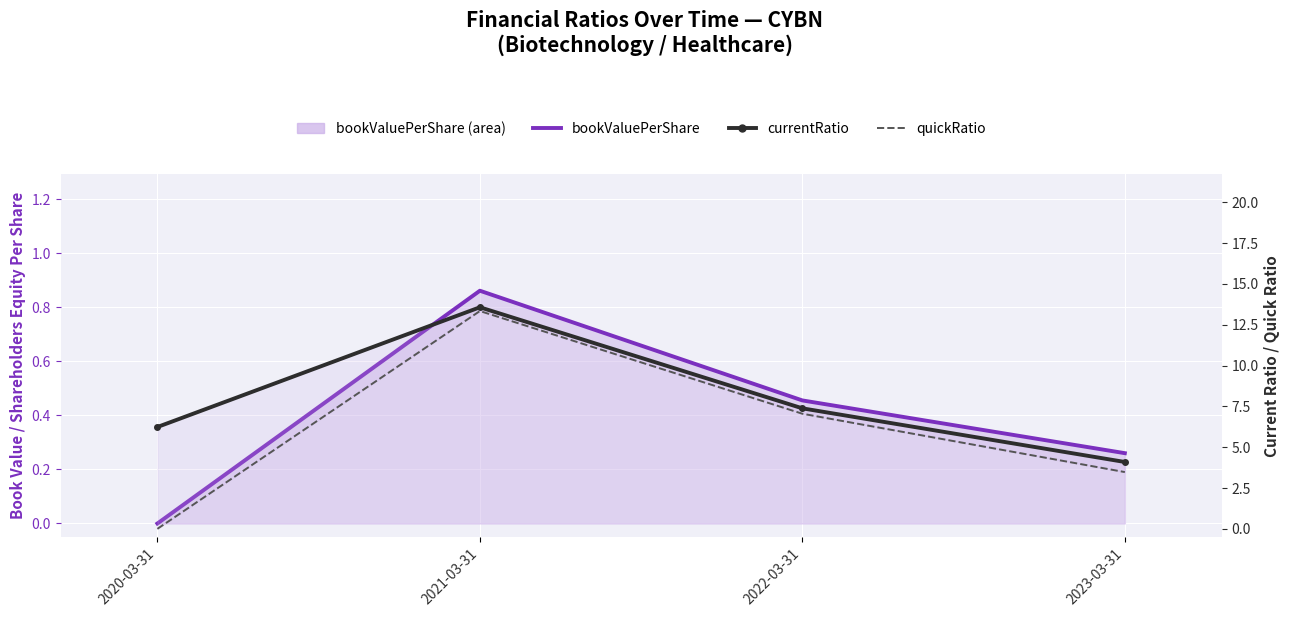

What position from the right is 2022-03-31?

2